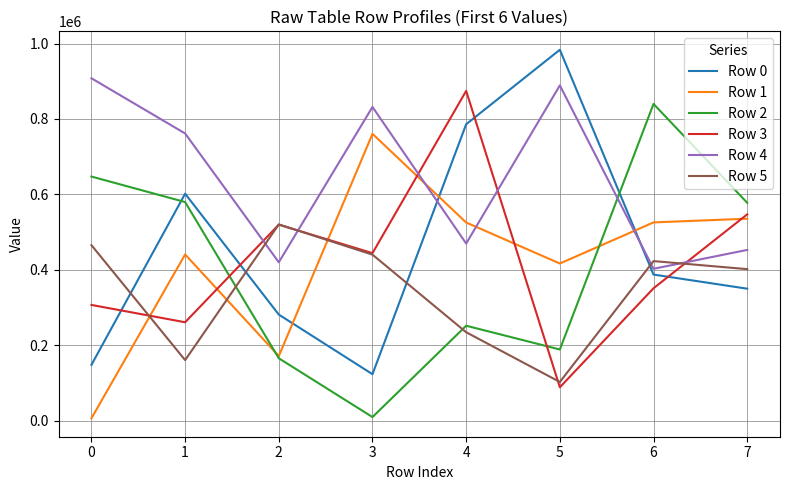

What is the sum of all Row 4 values?

5134503